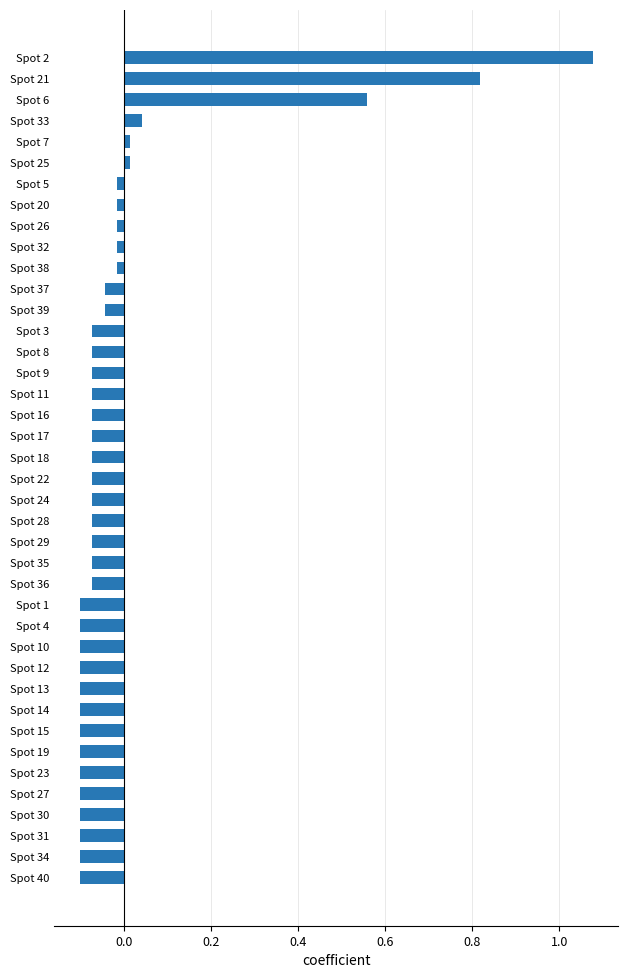

What is the label of the 16th bar from the bottom?

Spot 35